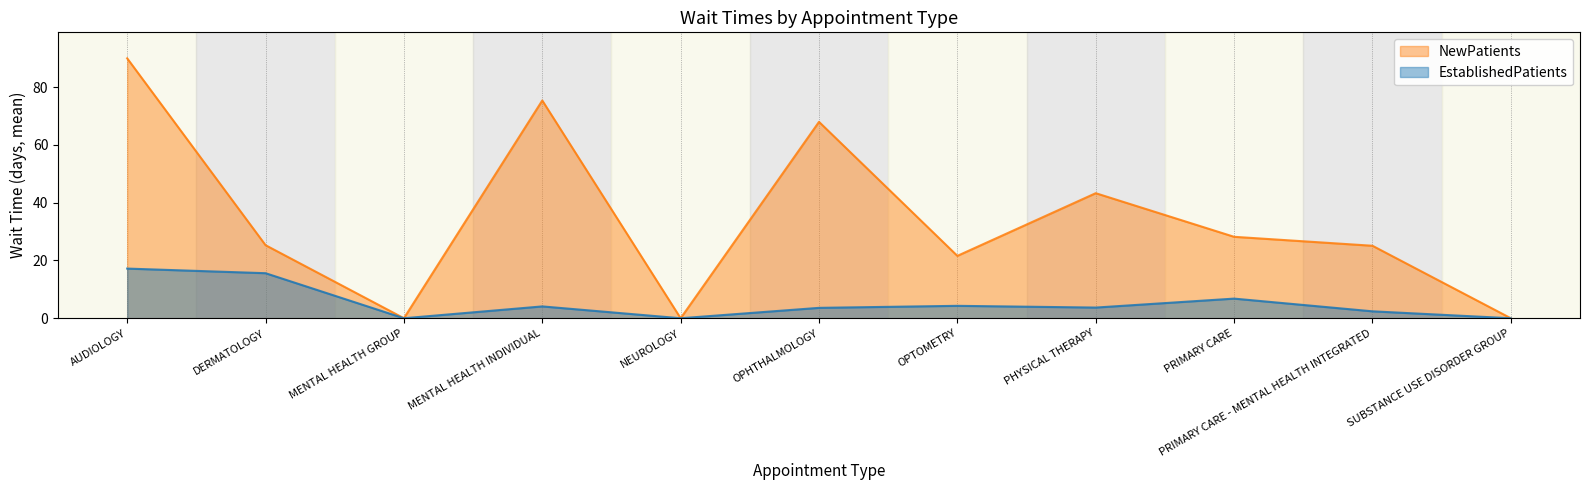

What are all the series names shown in the legend?

NewPatients, EstablishedPatients